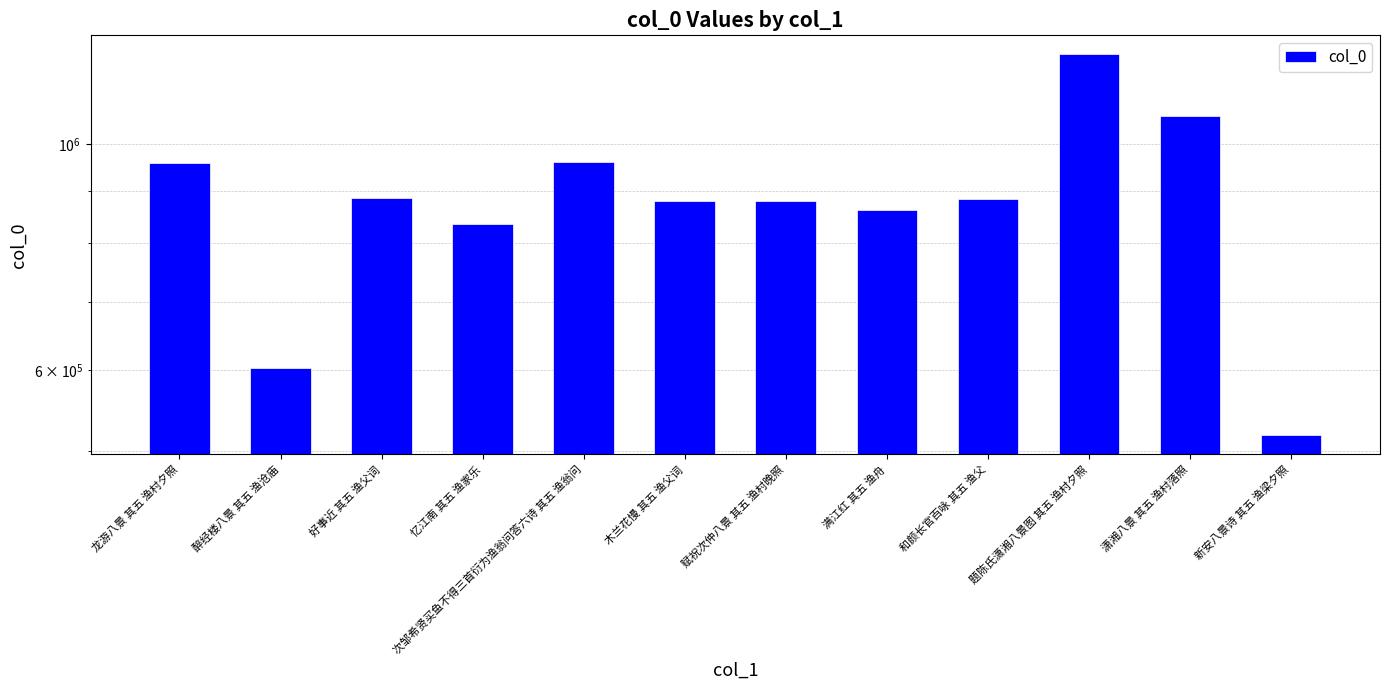

Reading left to right, list all the values displayed in this chart.

龙游八景 其五 渔村夕照=958858	醉经楼八景 其五 渔沧庙=603276	好事近 其五 渔父词=884742	忆江南 其五 渔家乐=835374	次邹希贤买鱼不得三首衍为渔翁问答六诗 其五 渔翁问=960589	木兰花慢 其五 渔父词=879034	赋祝次仲八景 其五 渔村晚照=879612	满江红 其五 渔舟=861946	和颜长官百咏 其五 渔父=884040	题陈氏潇湘八景图 其五 渔村夕照=1224835	潇湘八景 其五 渔村落照=1064908	新安八景诗 其五 渔梁夕照=518241